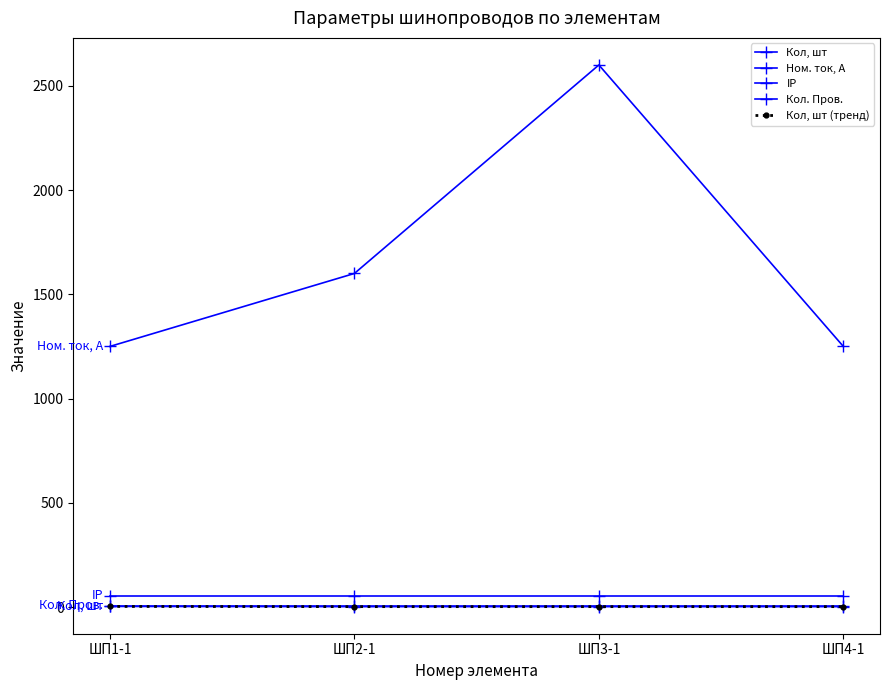

Does the chart have visible grid lines?

No